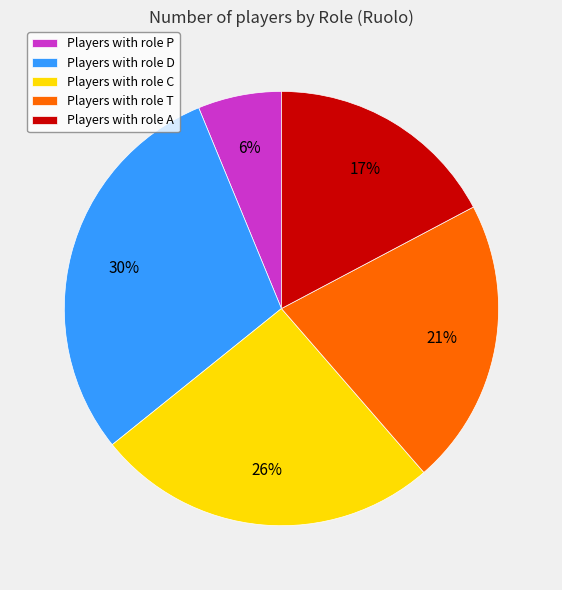

Count the number of slices in the pie.

5